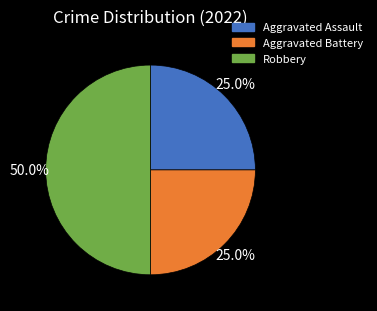

Does Aggravated Battery represent more than half of the total?

No